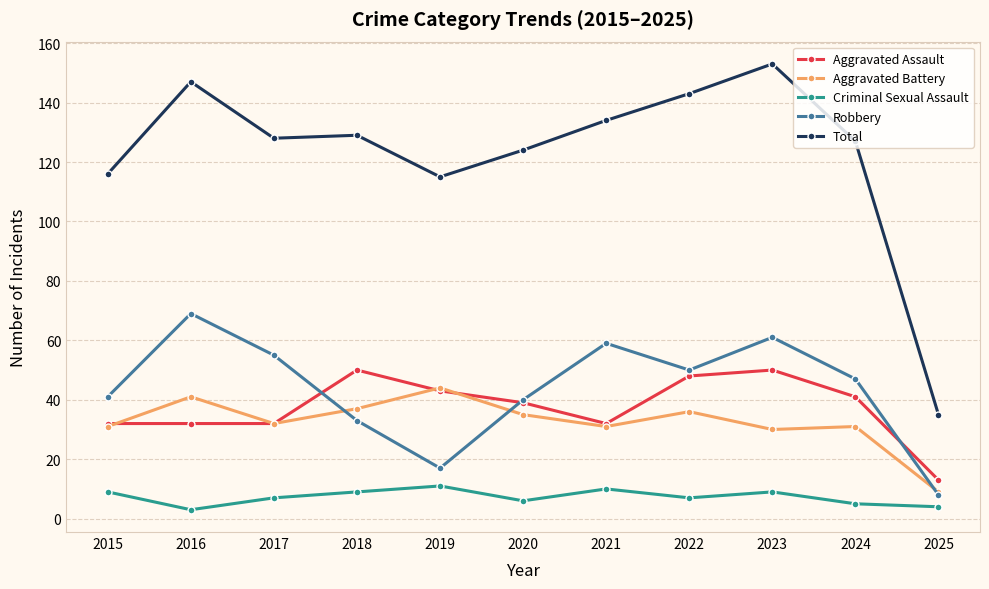

How many lines are shown in the chart?

5